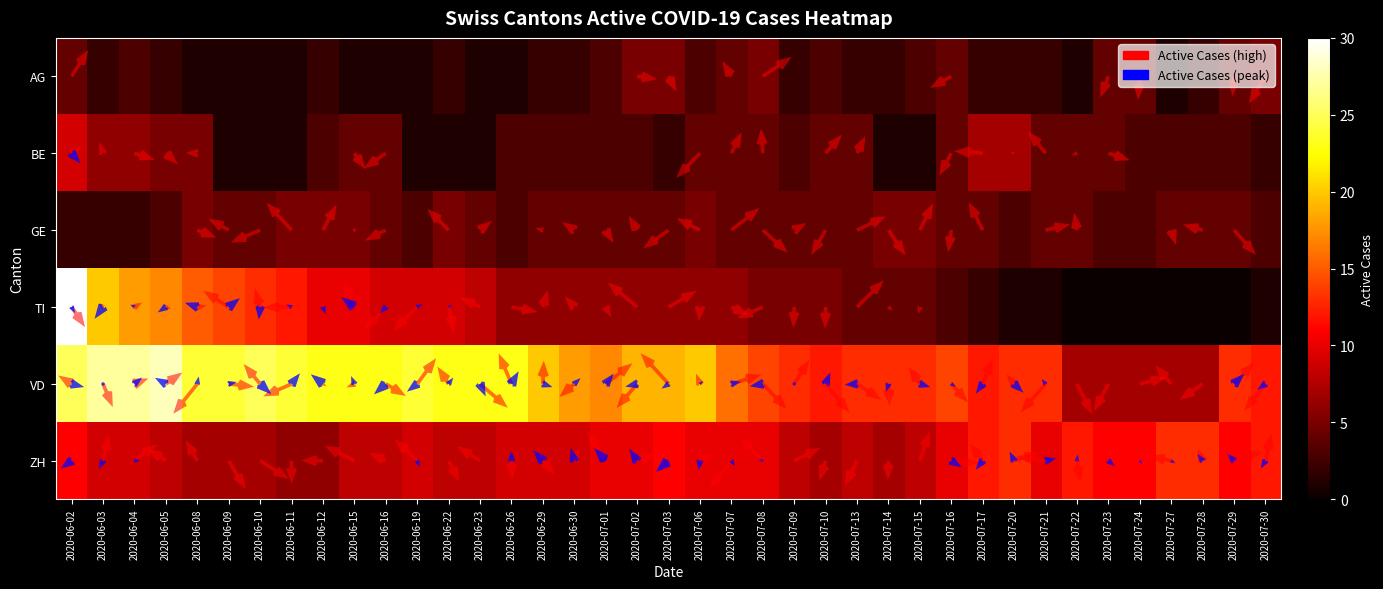

Which series has the largest total across all categories?

VD